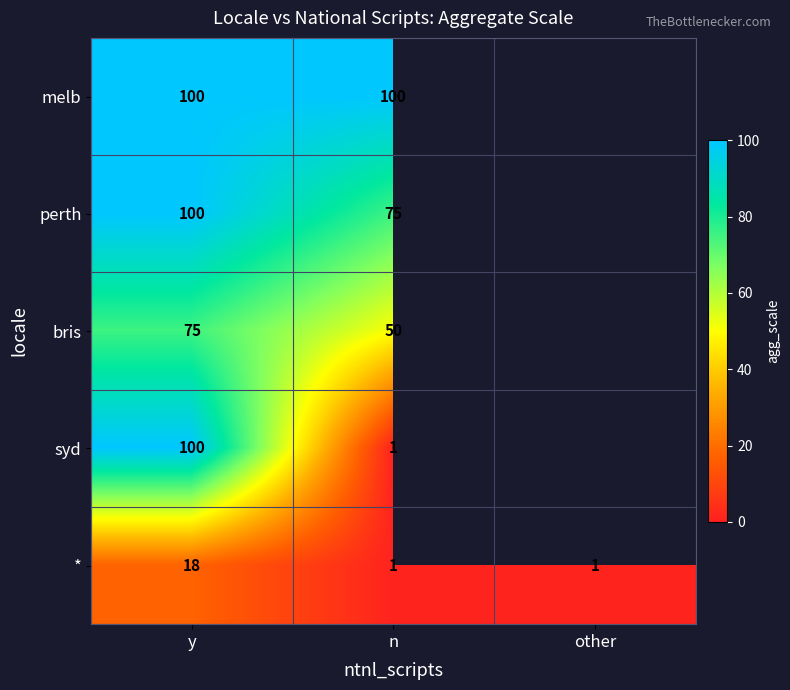

Which category has the highest value in the * series?

y